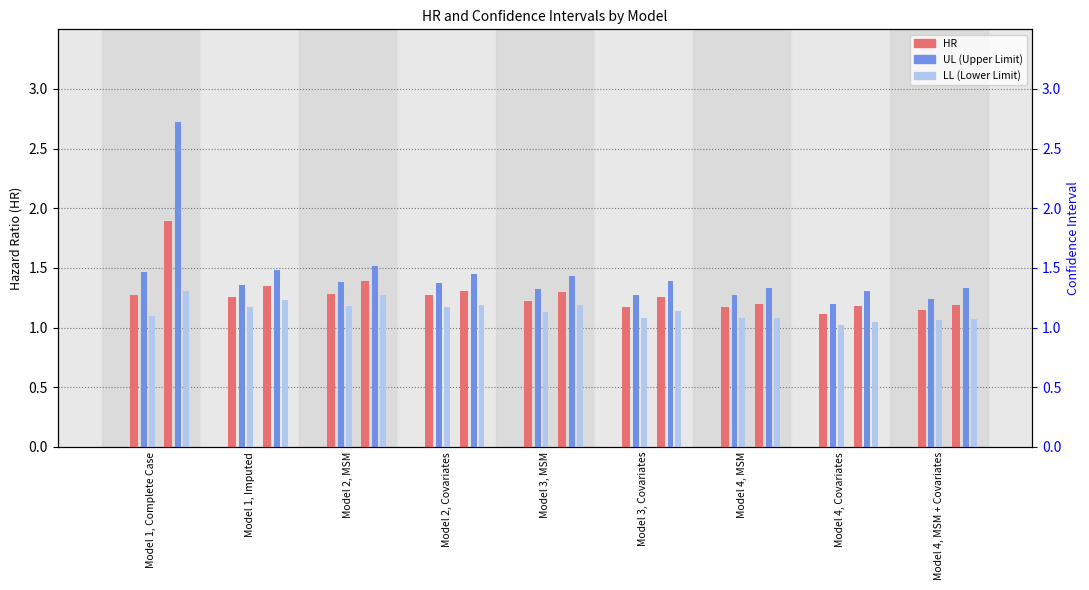

Which has a higher value, Model 3, MSM or Model 4, MSM + Covariates?

Model 3, MSM